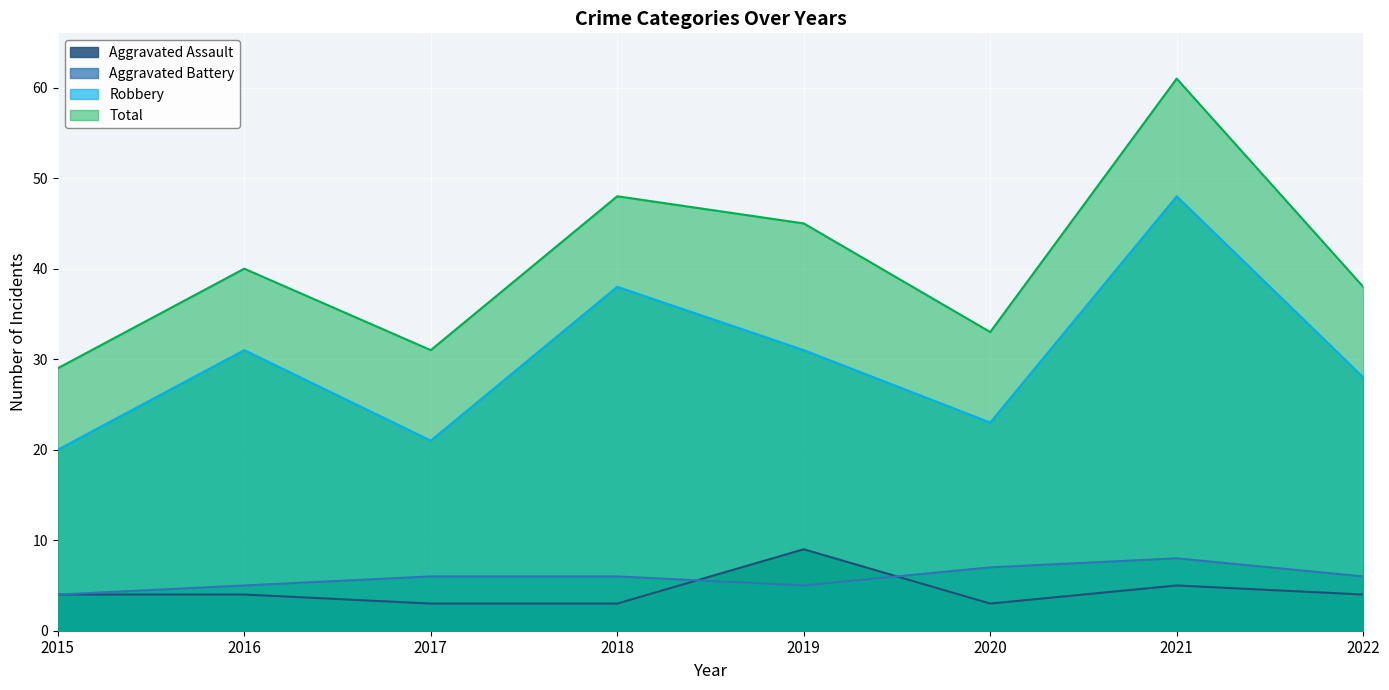

Which series changed the most between 2015 and 2019?

Total